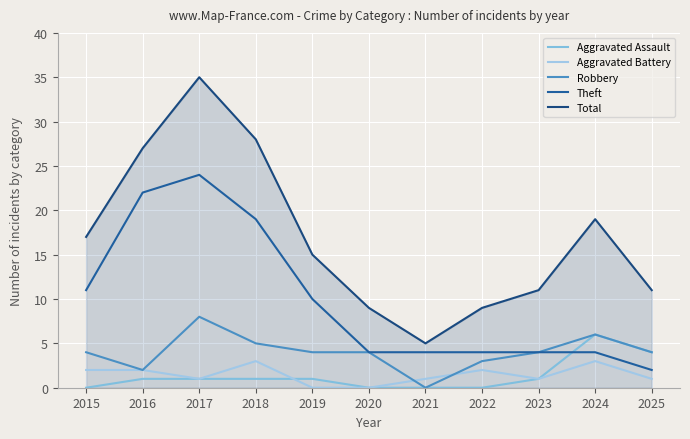

Count the number of data series in this chart.

5